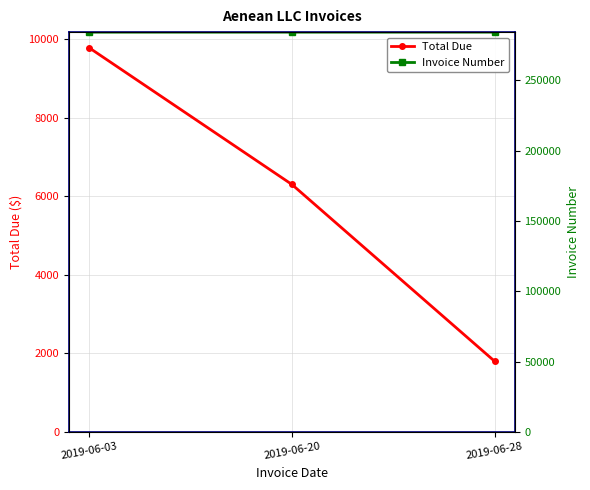

True or false: Invoice Number has a value of 146165.6 at 2019-06-28.

False